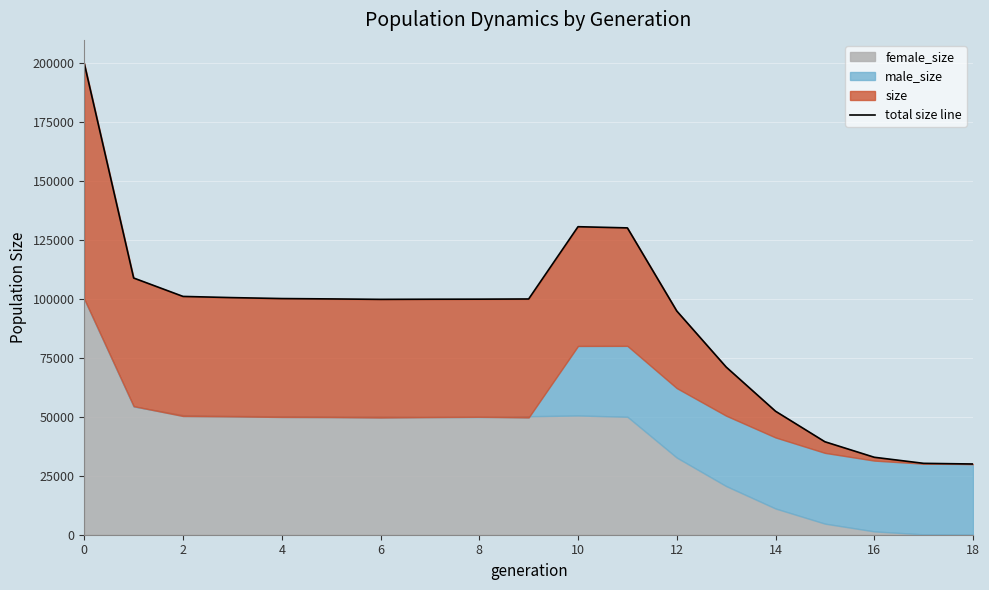

How many lines are shown in the chart?

1